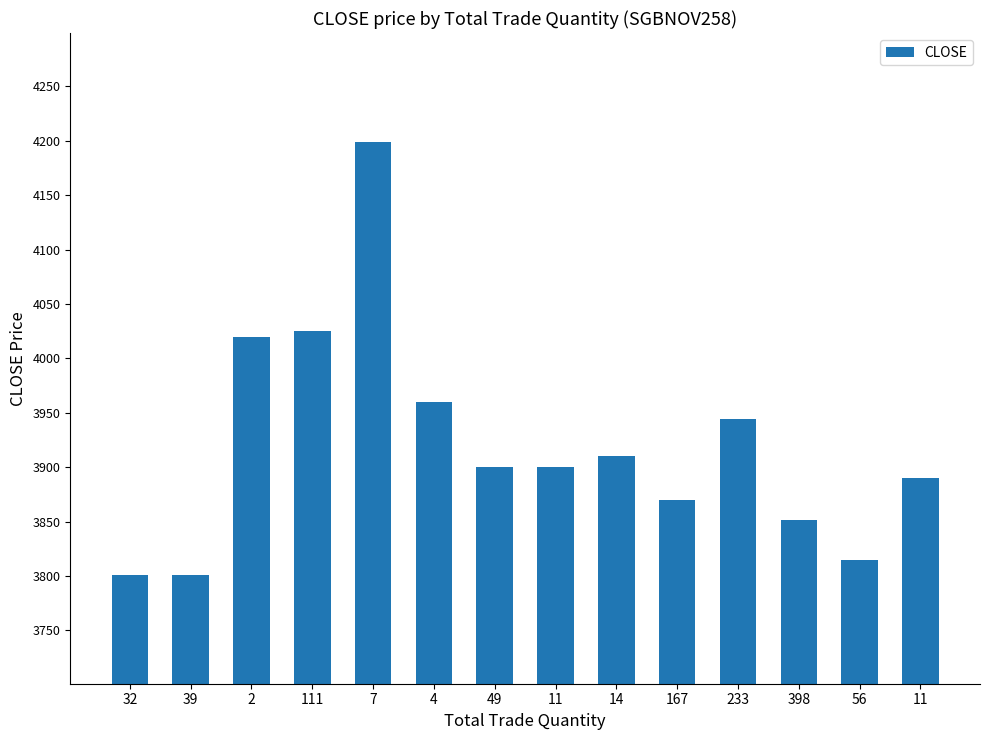

What is the value of the 4th bar from the left?

4025.0